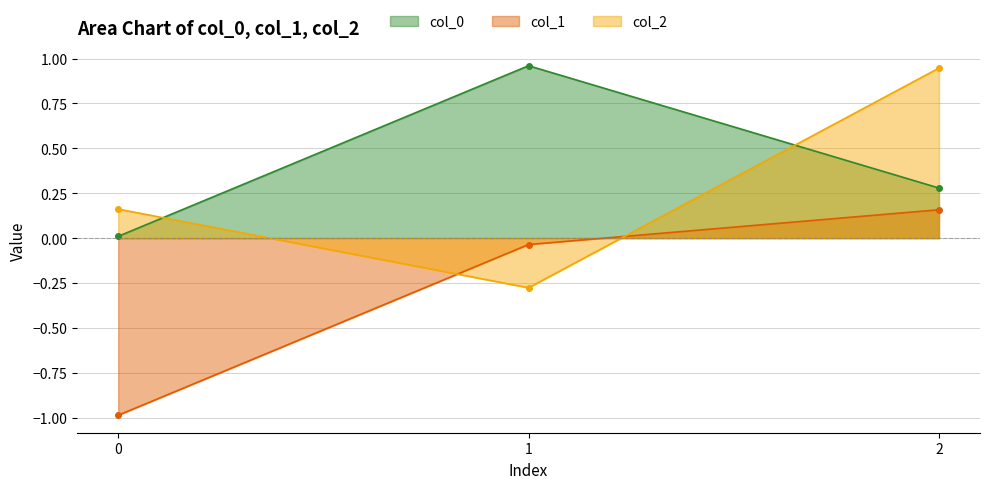

Reading left to right, list all the values displayed in this chart.

col_0: 0=0.0	1=1.0	2=0.3
col_1: 0=-1.0	1=-0.0	2=0.2
col_2: 0=0.2	1=-0.3	2=0.9